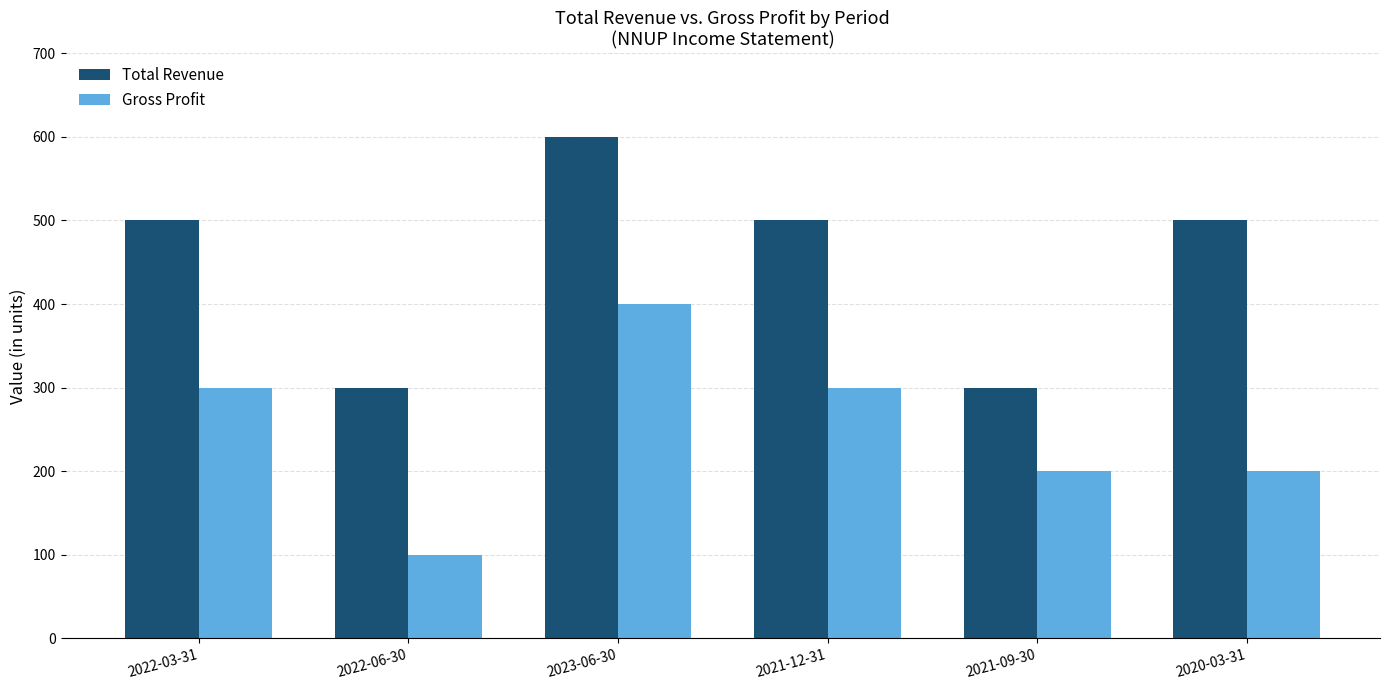

How many Gross Profit values are between 200 and 300?

4